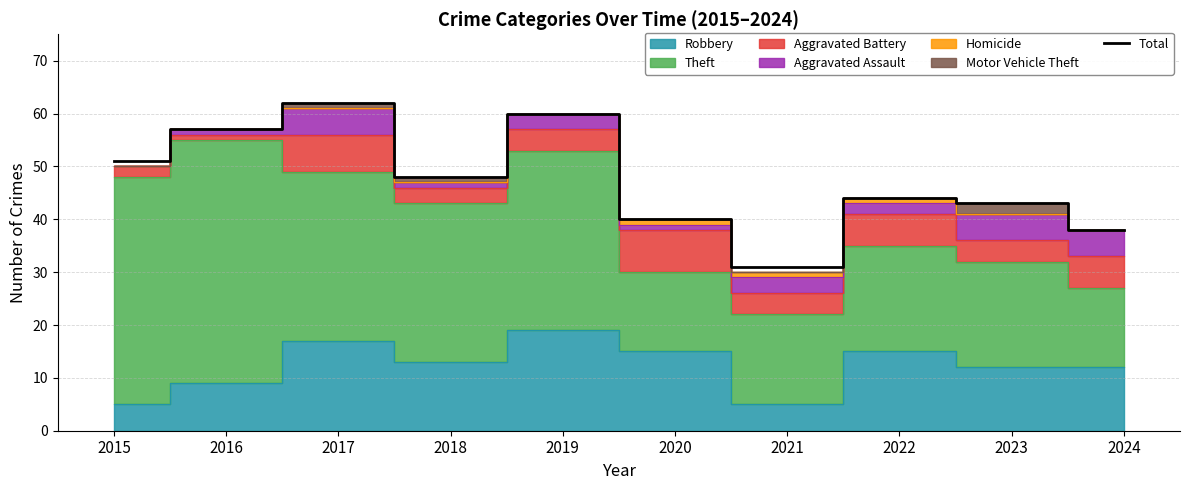

Reading left to right, extract all data points from this chart.

2015=51	2016=57	2017=62	2018=48	2019=60	2020=40	2021=31	2022=44	2023=43	2024=38